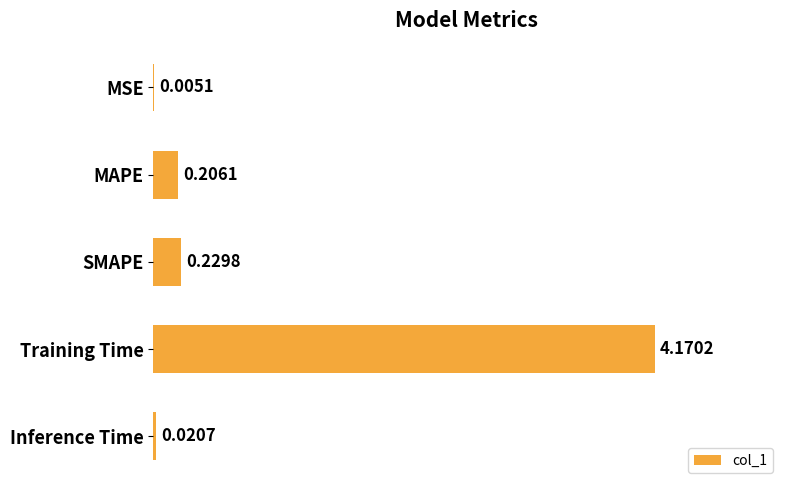

What is the change in value from Training Time to Inference Time?

-4.1